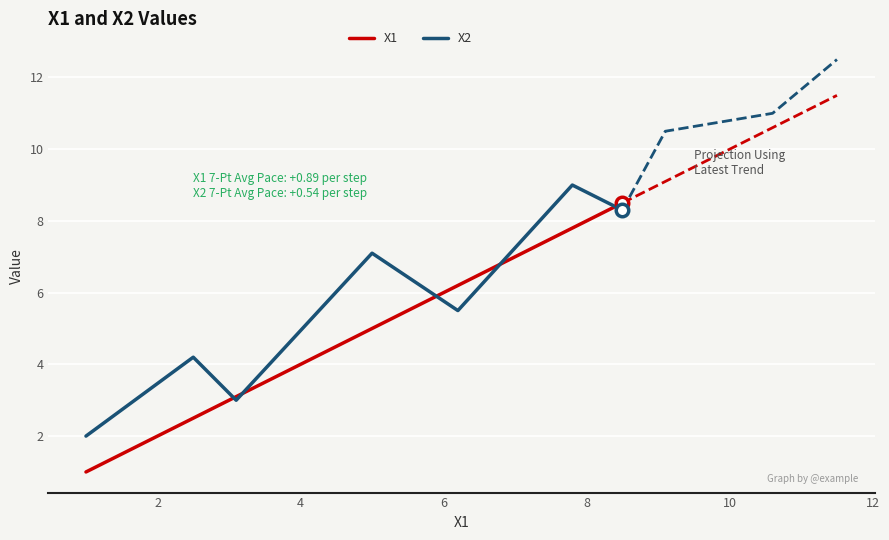

What is the lowest value of the X1 series?

1.0